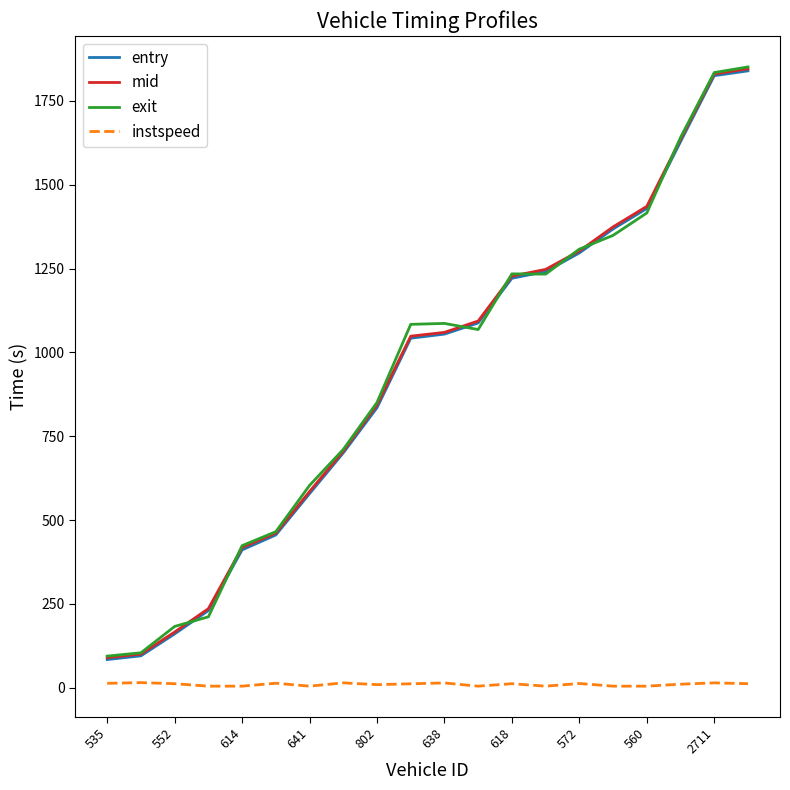

What is the greatest value displayed?

1850.9